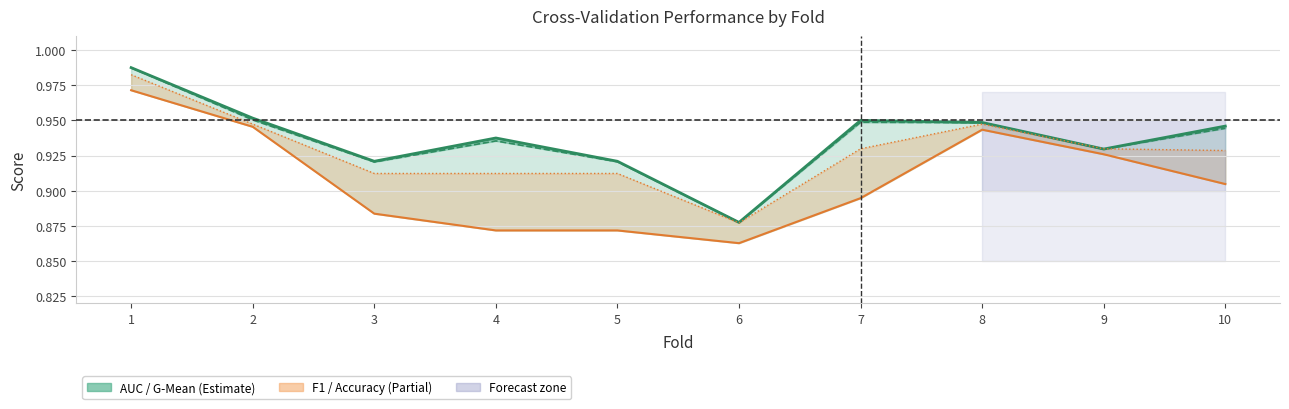

The accuracy series shows 1.2 at 4. True or false?

False